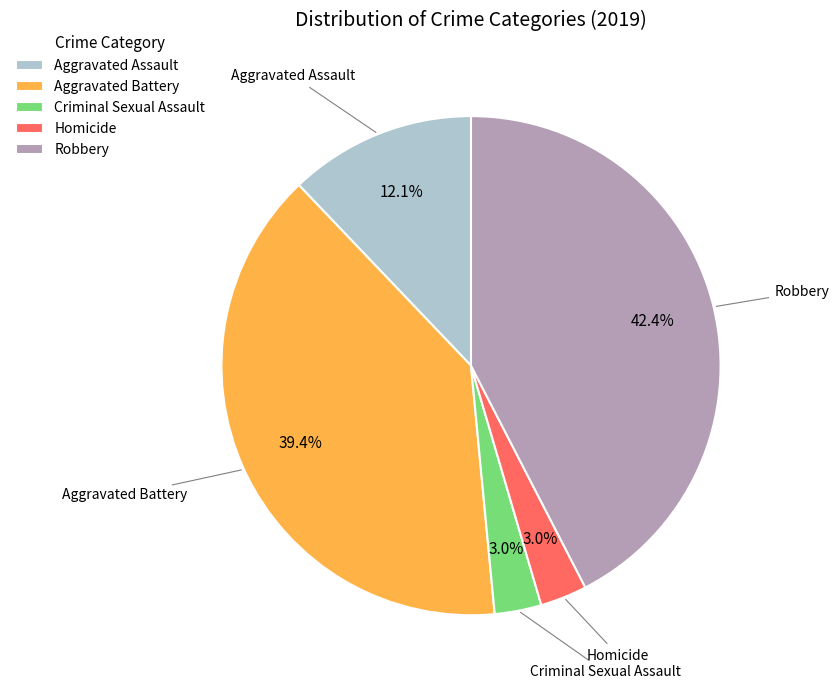

True or false: Homicide accounts for 11% of the total.

False